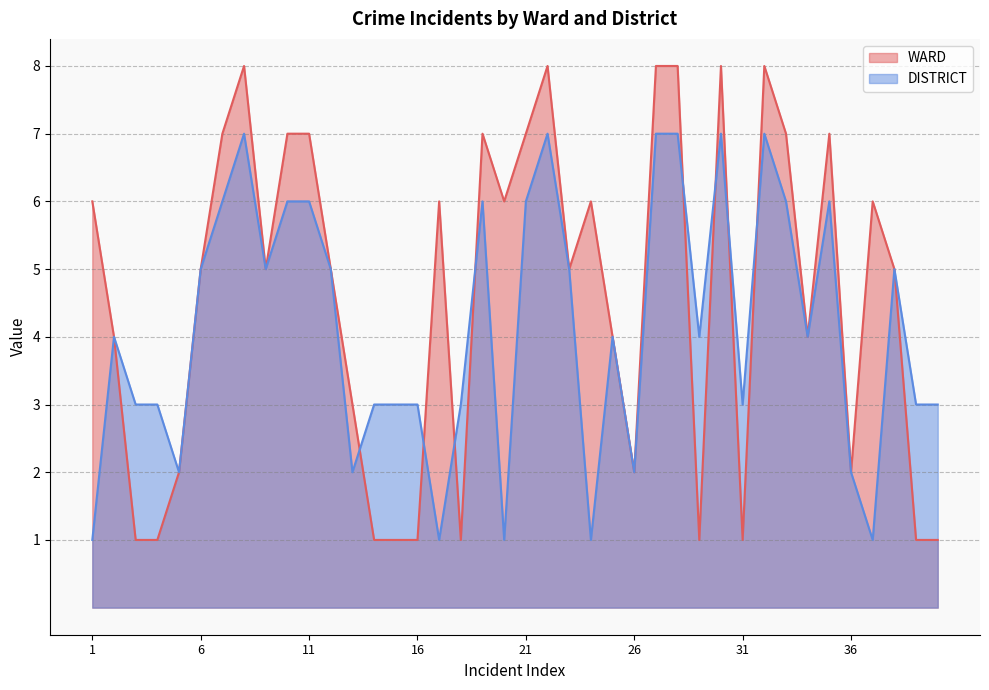

The WARD series shows 2 at 38. True or false?

False